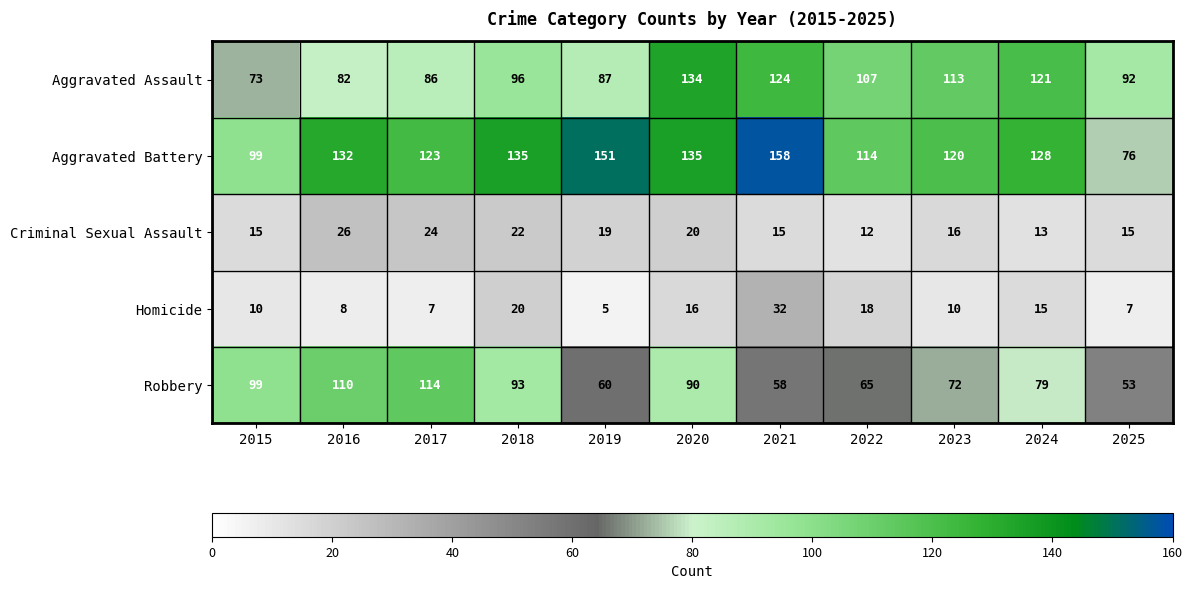

What is the difference between the maximum and second lowest values in the Aggravated Assault series?

52